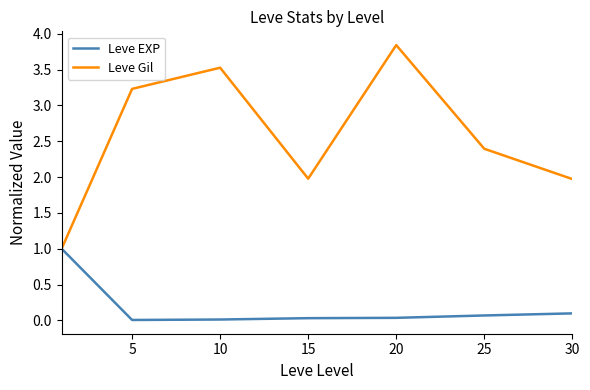

Rank the series by their maximum value, from highest to lowest.

Leve Gil, Leve EXP